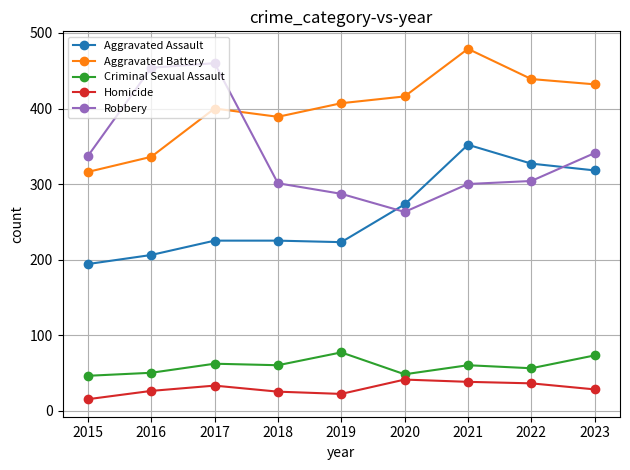

What is the difference between the Homicide values at 2018 and 2022?

11